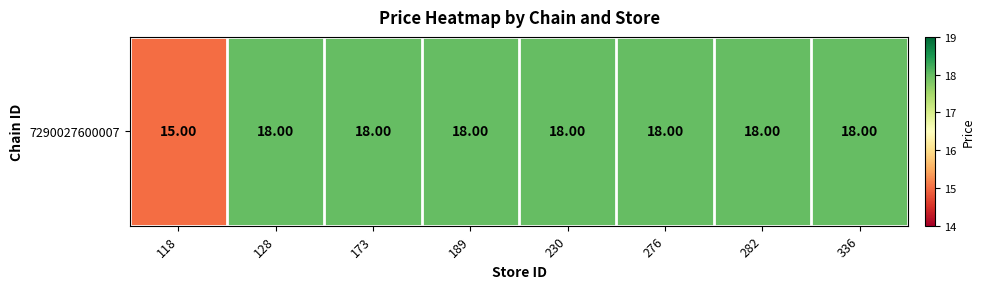

The chart shows a value of 18 at 336. True or false?

True